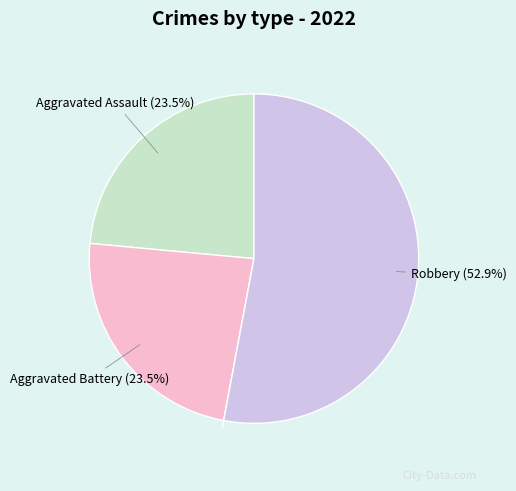

Is there any slice that represents more than half of the pie?

Yes